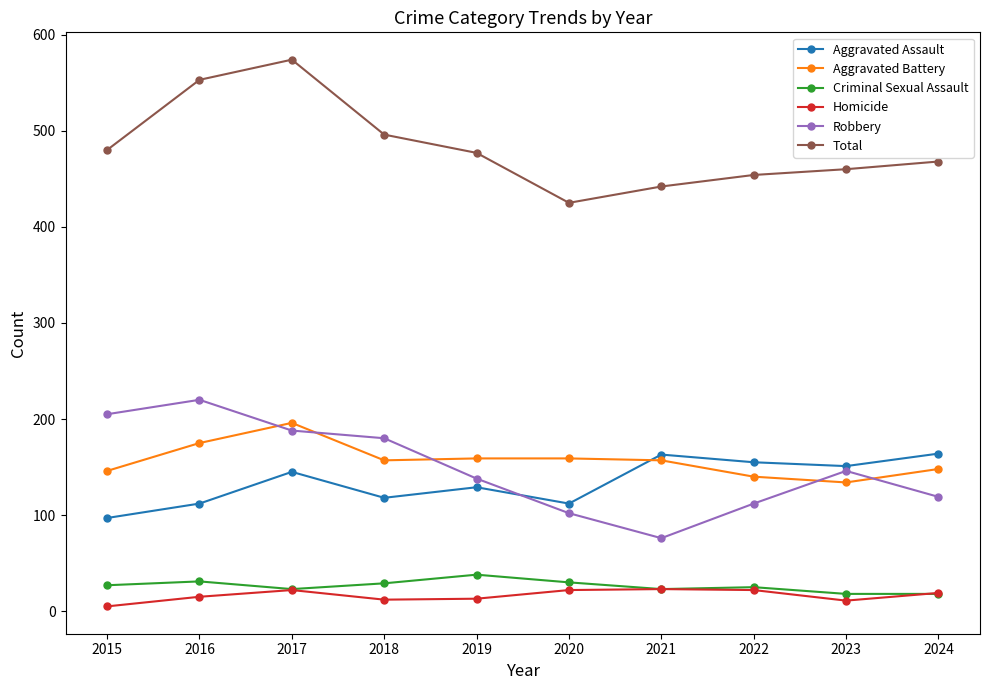

Is this an area chart (filled region under the line)?

No